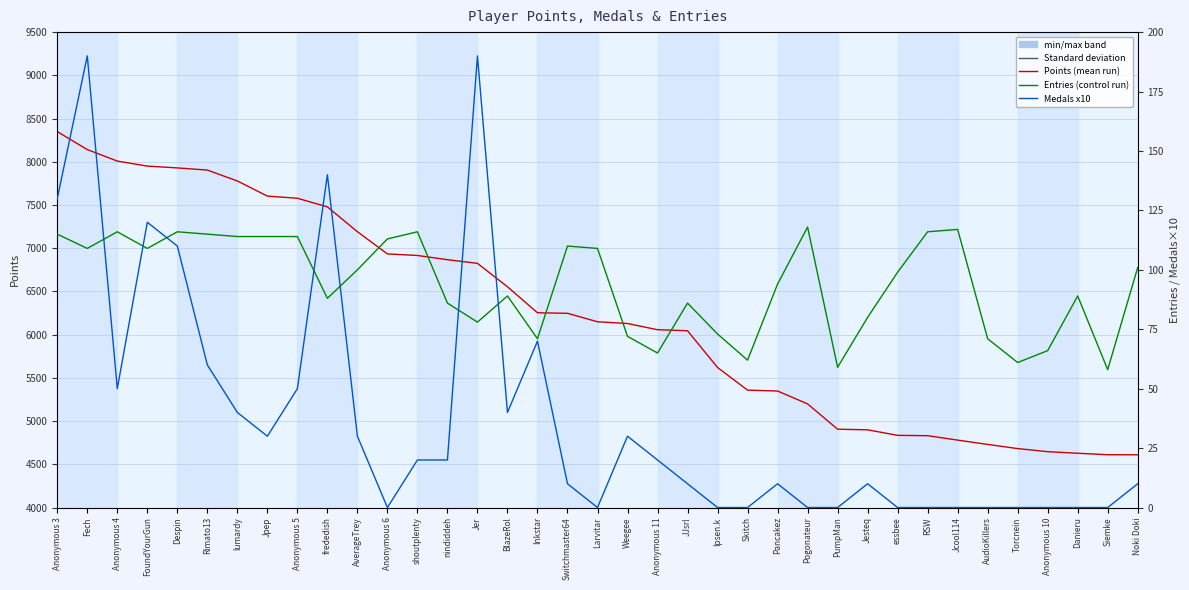

Where is the first local minimum for Entries?

Fech